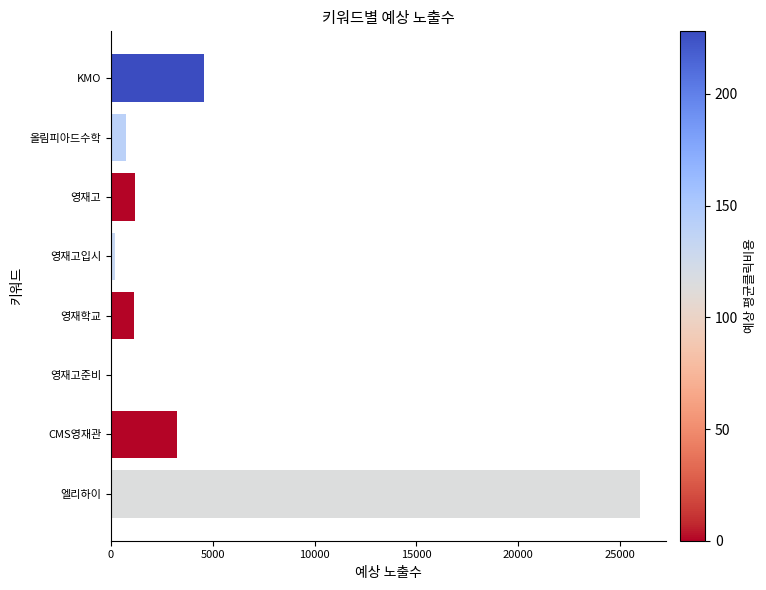

The chart shows a value of 740 at 올림피아드수학. True or false?

True